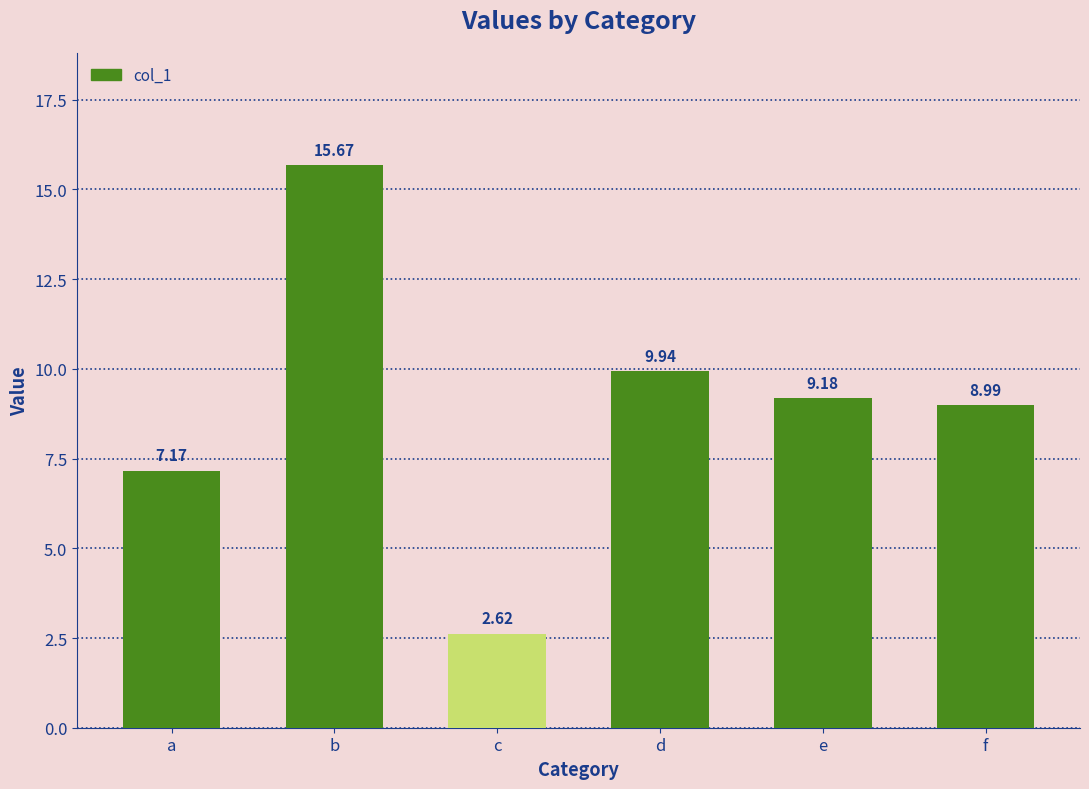

What is the difference between the maximum and minimum values?

13.0